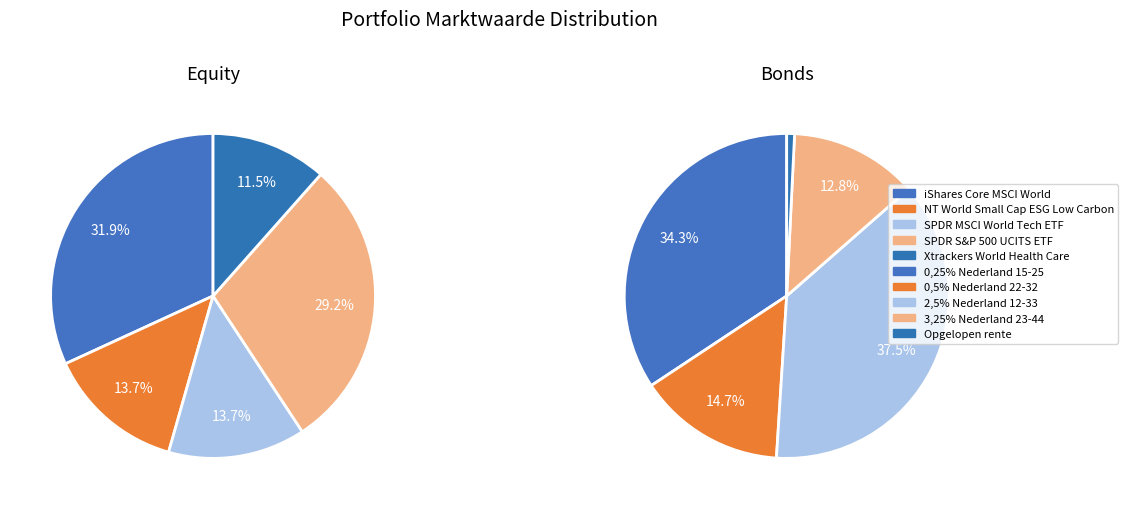

What percentage is the 0 slice, to the nearest percent?

32%